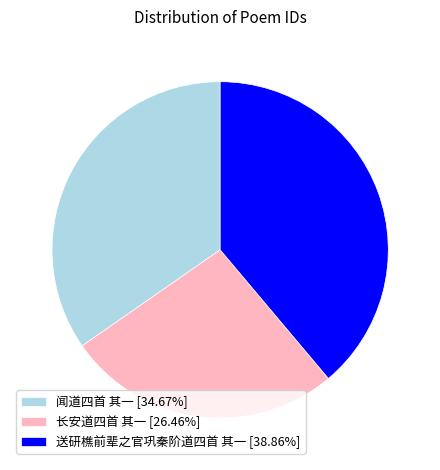

Count the number of slices in the pie.

3